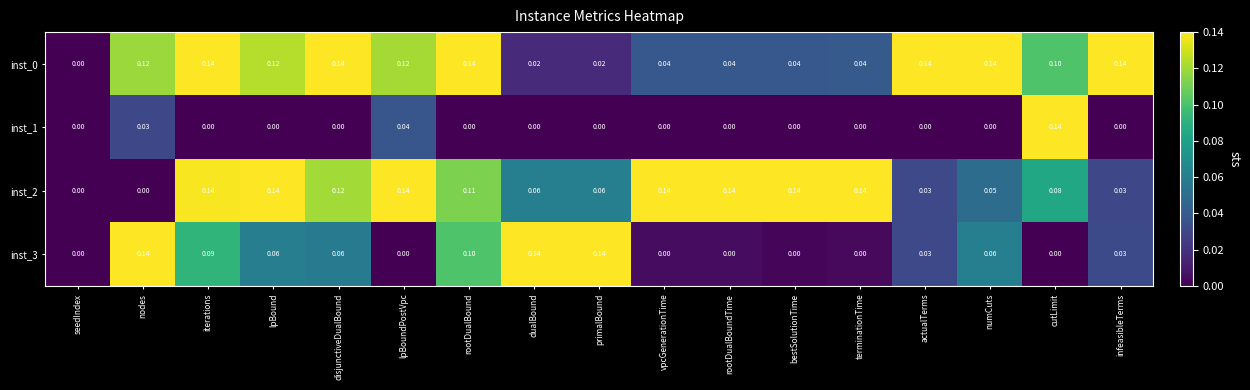

At which category is the sum across all series the highest?

iterations